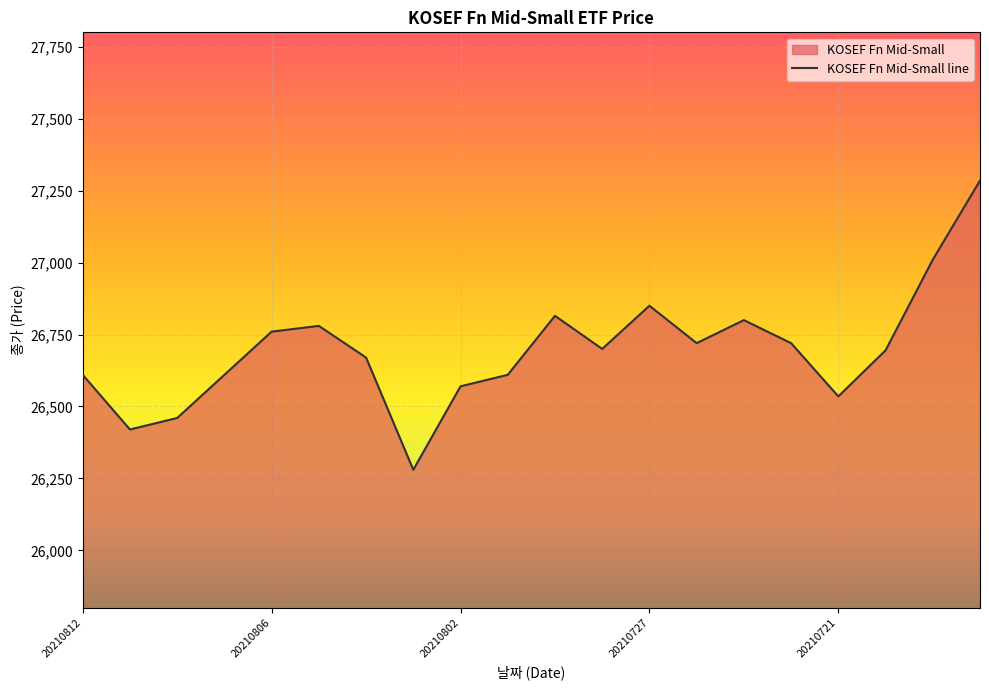

List the labels in order of value, largest first.

20210716, 20210719, 20210727, 20210729, 20210723, 20210805, 20210806, 20210726, 20210722, 20210728, 20210720, 20210804, 20210812, 20210809, 20210730, 20210802, 20210721, 20210810, 20210811, 20210803